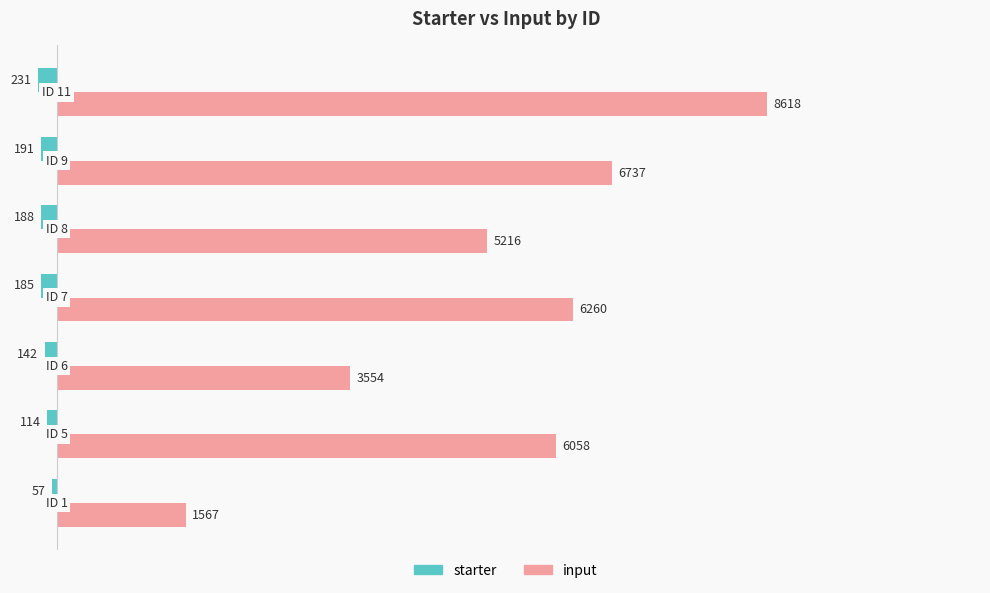

What is the difference between the maximum and minimum values in the starter series?

174